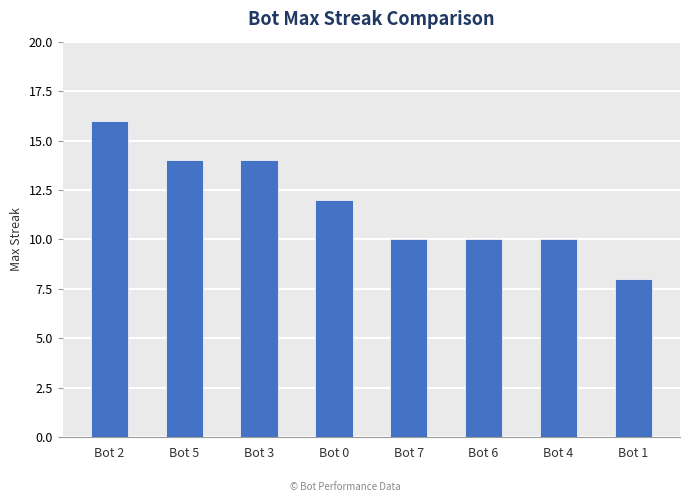

Where does the data first go above 12?

Bot 2